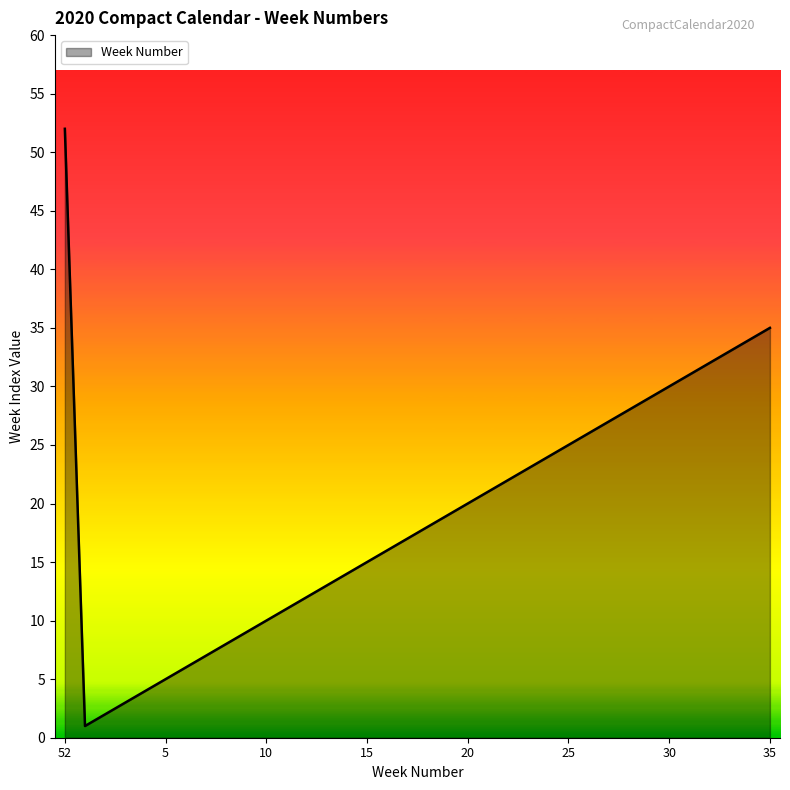

What is the difference between the maximum and minimum values?

51